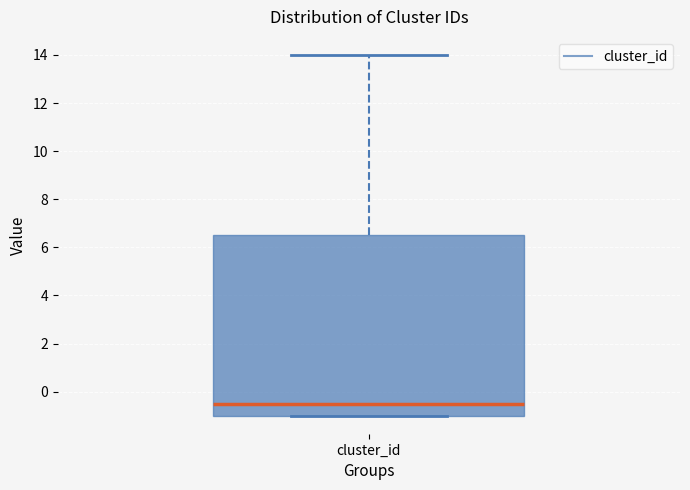

Read this box plot against the y-axis: the position of the median line, the range covered by the box, and the ends of both whiskers. The values are not printed on the chart, so give them approximately, as read against the axis.

median -0.4, box -1.0 to 6.6, whiskers -1.0 to 14.0